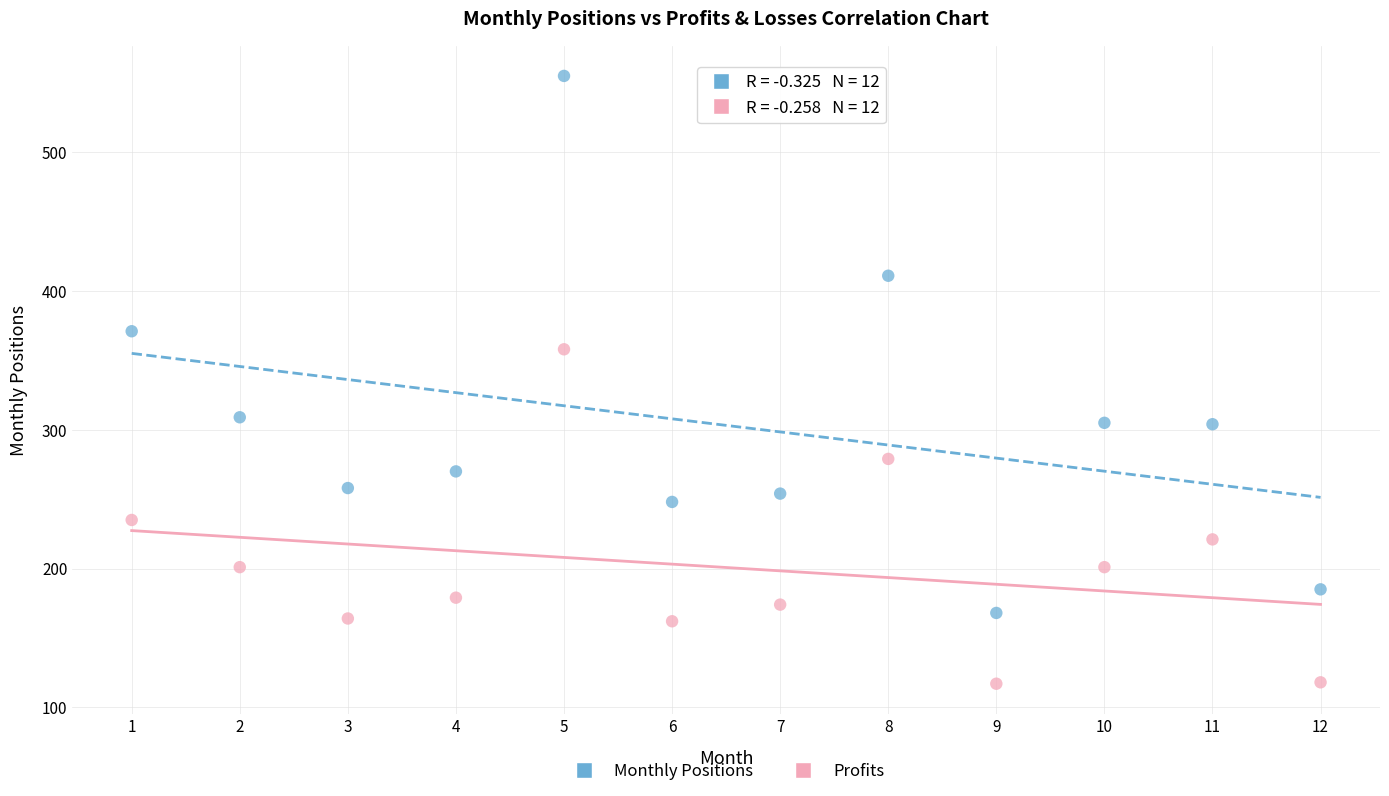

Across all data points, what is the range of X values (max minus min)?

11